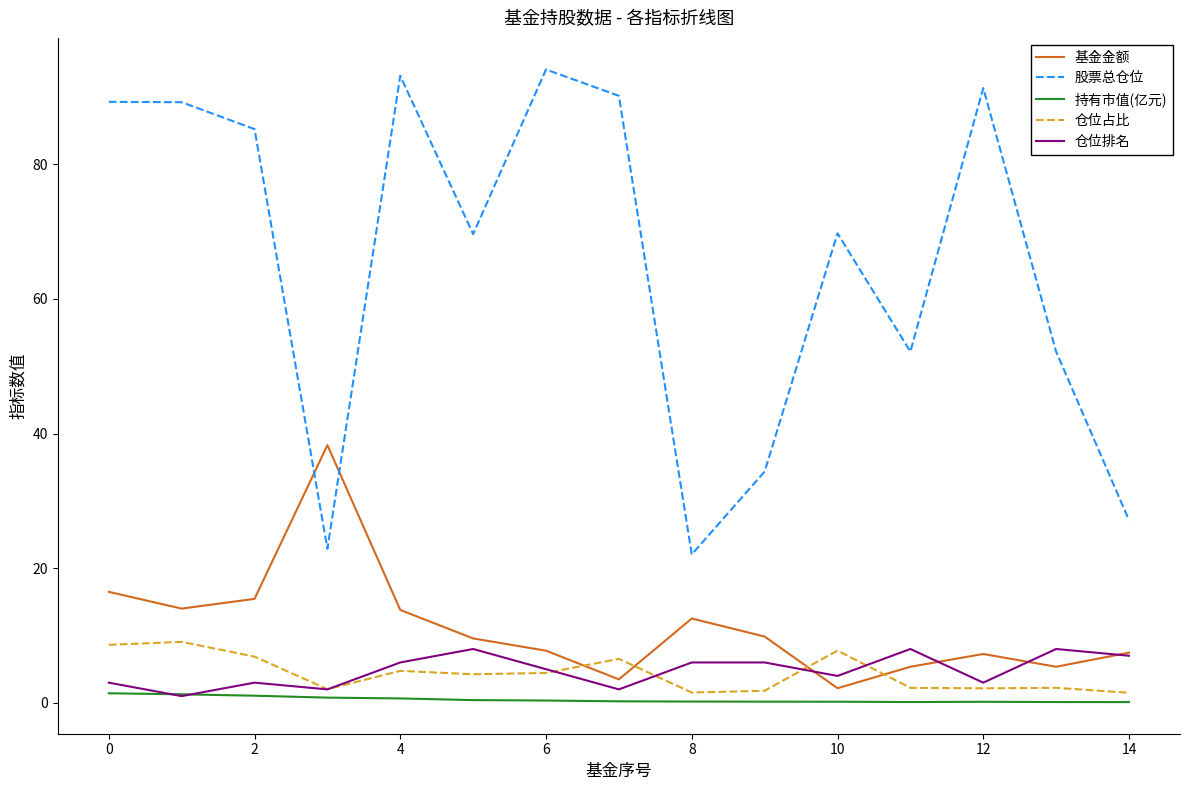

What is the highest value of the 仓位排名 series?

8.0